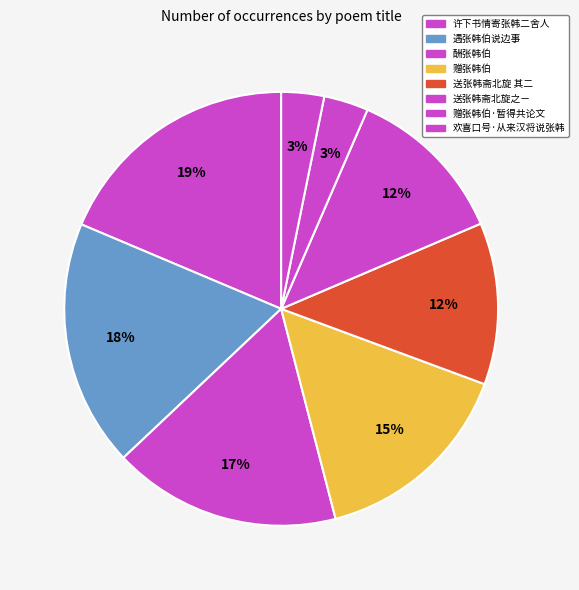

Does 许下书情寄张韩二舍人 represent more than half of the total?

No